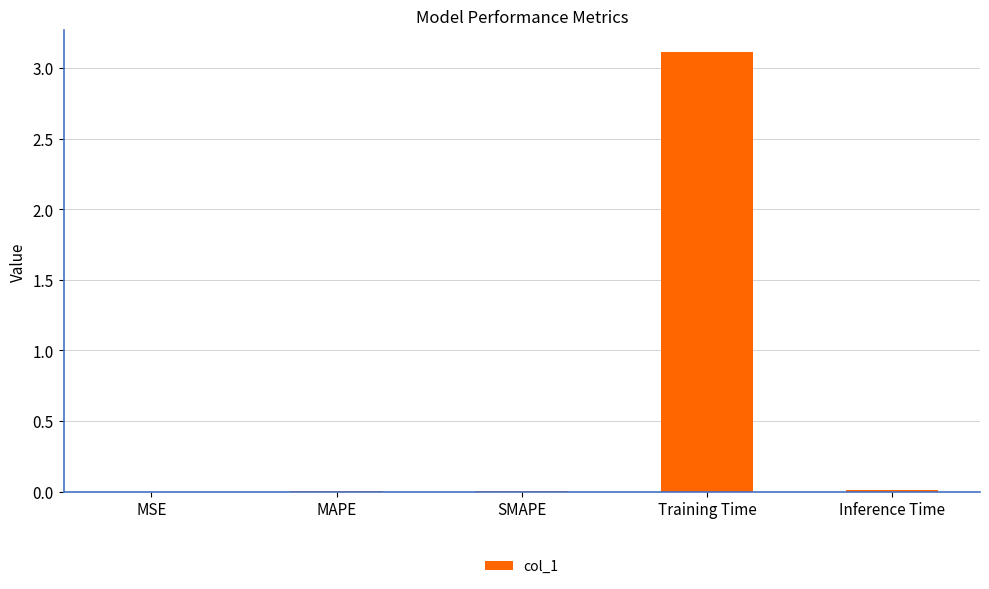

Are the bars grouped side by side (vs. stacked)?

No